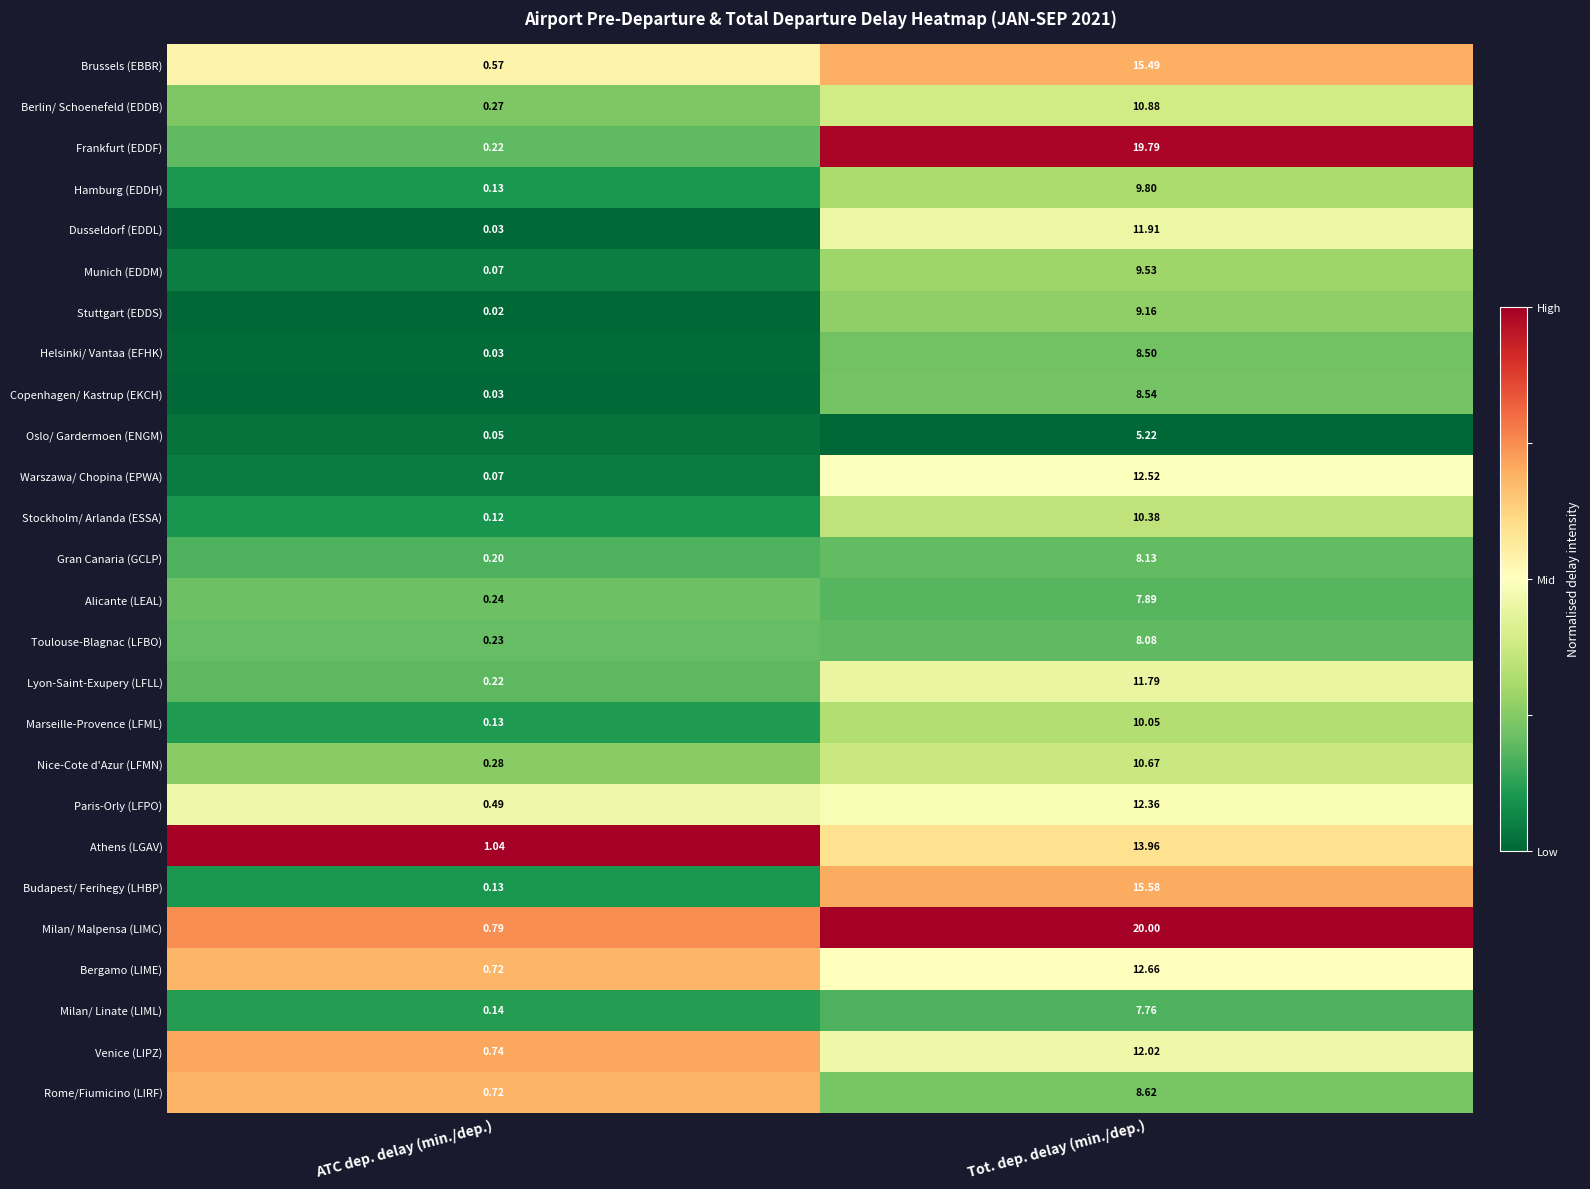

List the series in order of their peak value, lowest first.

Oslo/ Gardermoen (ENGM), Milan/ Linate (LIML), Alicante (LEAL), Toulouse-Blagnac (LFBO), Gran Canaria (GCLP), Helsinki/ Vantaa (EFHK), Copenhagen/ Kastrup (EKCH), Rome/Fiumicino (LIRF), Stuttgart (EDDS), Munich (EDDM), Hamburg (EDDH), Marseille-Provence (LFML), Stockholm/ Arlanda (ESSA), Nice-Cote d'Azur (LFMN), Berlin/ Schoenefeld (EDDB), Lyon-Saint-Exupery (LFLL), Dusseldorf (EDDL), Venice (LIPZ), Paris-Orly (LFPO), Warszawa/ Chopina (EPWA), Bergamo (LIME), Athens (LGAV), Brussels (EBBR), Budapest/ Ferihegy (LHBP), Frankfurt (EDDF), Milan/ Malpensa (LIMC)